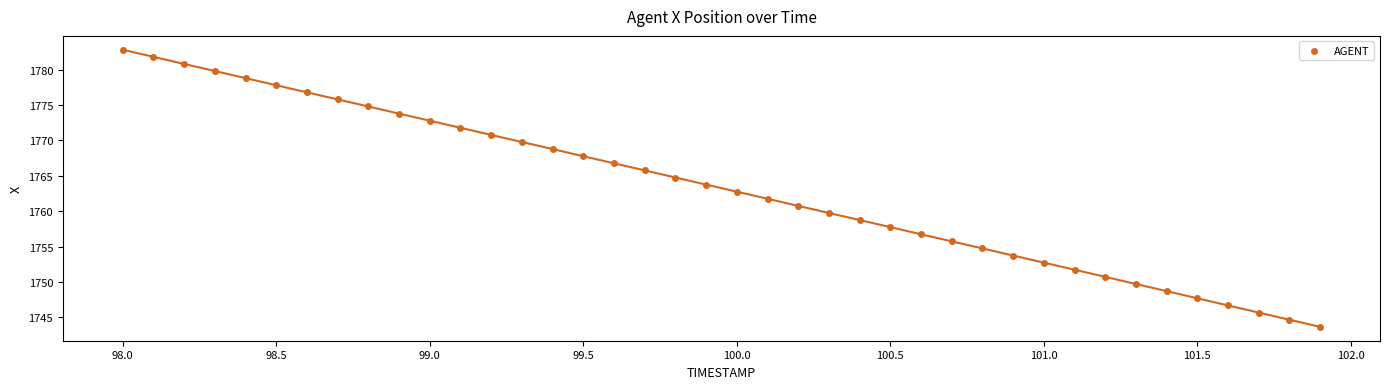

What is the range of Y values (max minus min)?

39.2